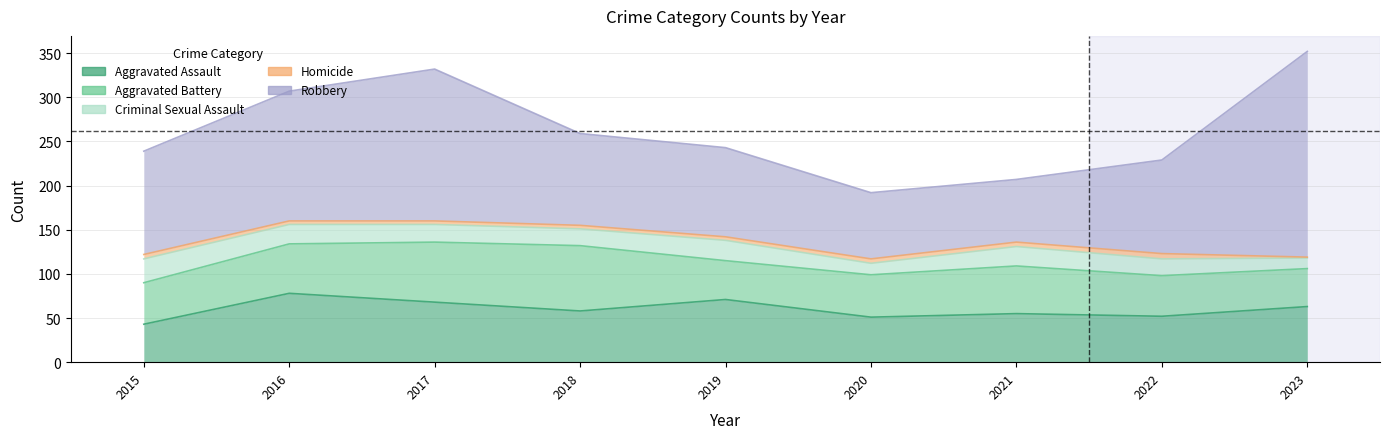

Reading left to right, transcribe all the data shown in this chart.

Aggravated Assault: 2015=43	2016=78	2017=68	2018=58	2019=71	2020=51	2021=55	2022=52	2023=63
Aggravated Battery: 2015=47	2016=56	2017=68	2018=74	2019=44	2020=48	2021=54	2022=46	2023=43
Criminal Sexual Assault: 2015=27	2016=22	2017=20	2018=19	2019=23	2020=13	2021=22	2022=19	2023=12
Homicide: 2015=5	2016=4	2017=4	2018=4	2019=4	2020=5	2021=5	2022=6	2023=1
Robbery: 2015=117	2016=147	2017=172	2018=104	2019=101	2020=75	2021=71	2022=106	2023=233